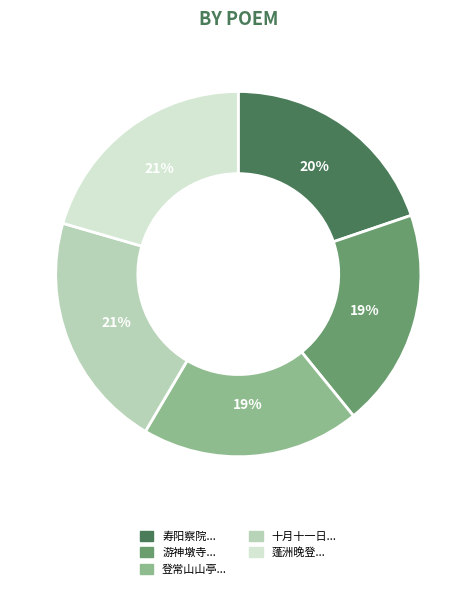

Is there any slice that represents more than half of the pie?

No